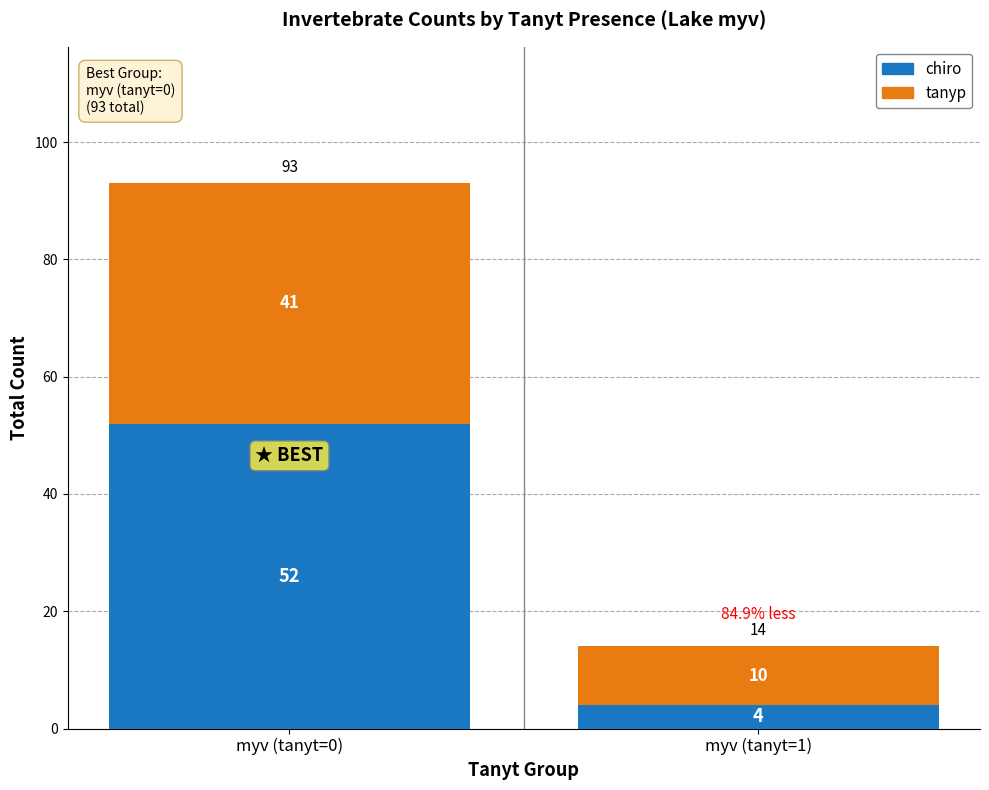

Reading left to right, list the values for the chiro series.

myv (tanyt=0)=52	myv (tanyt=1)=4